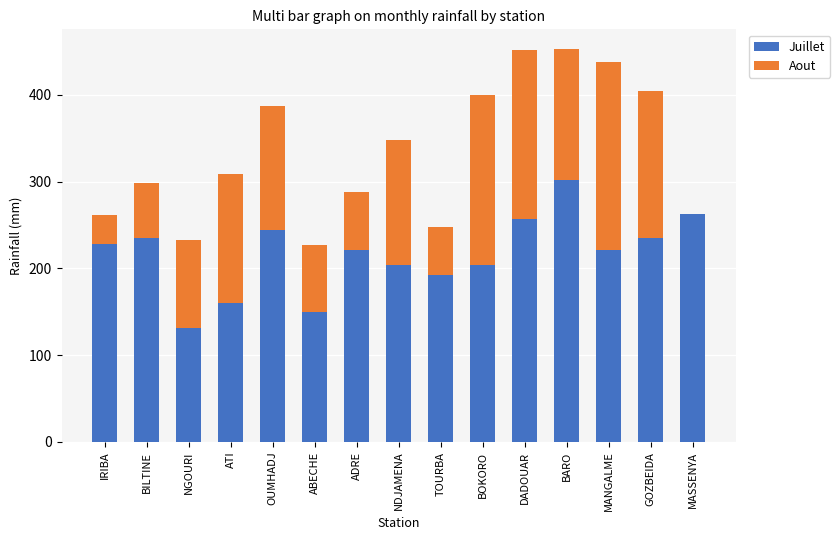

What is the sum of the Juillet values at NGOURI and OUMHADJ?

375.8